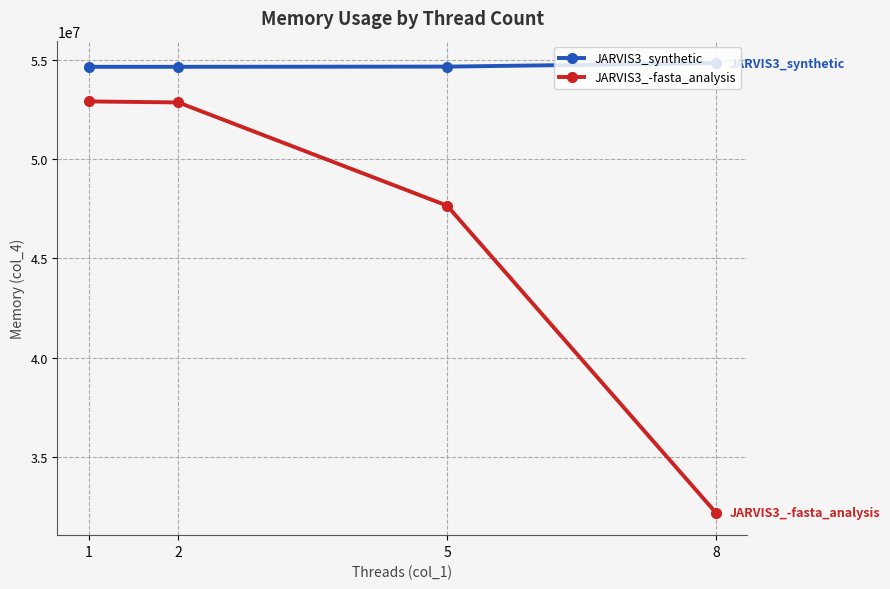

How many lines are shown in the chart?

2